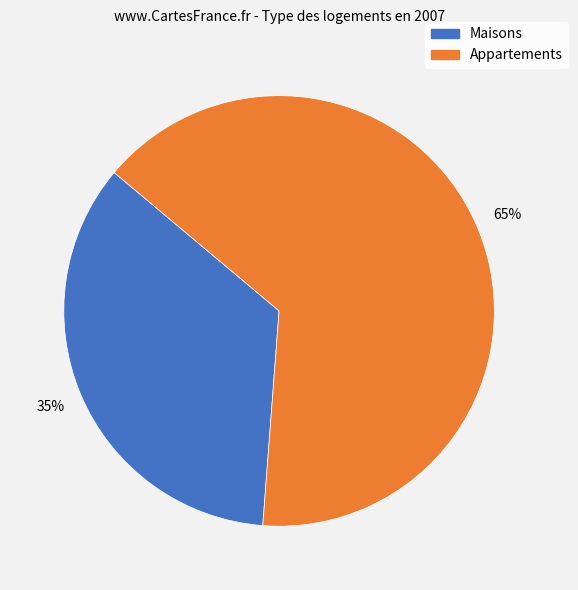

Is there any slice that represents more than half of the pie?

Yes